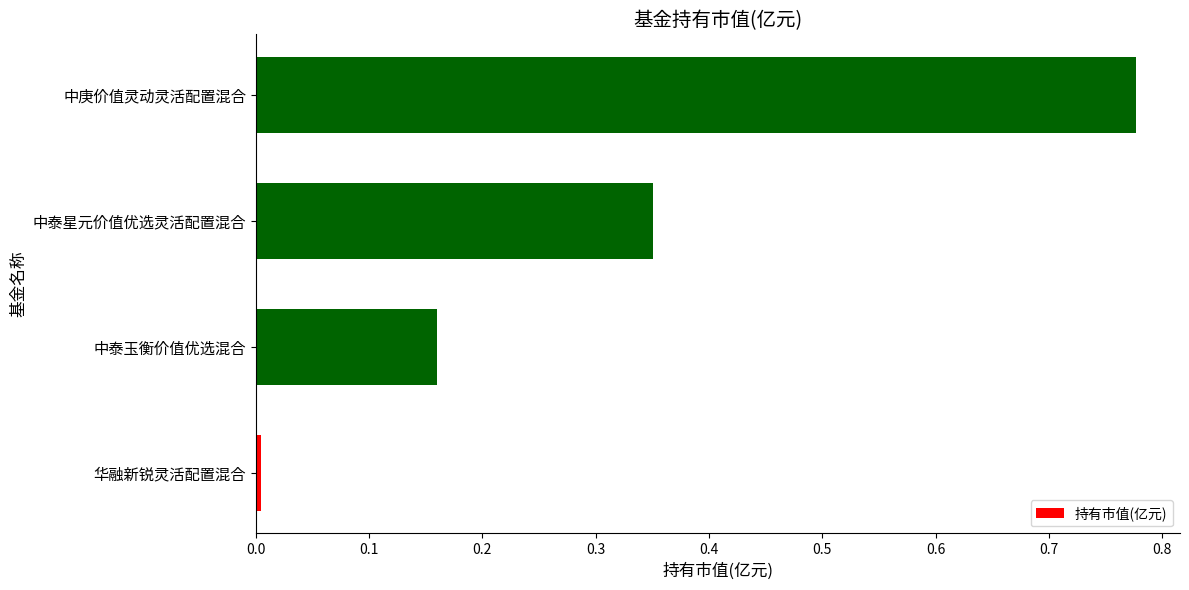

Which label corresponds to the largest value in the chart?

中庚价值灵动灵活配置混合